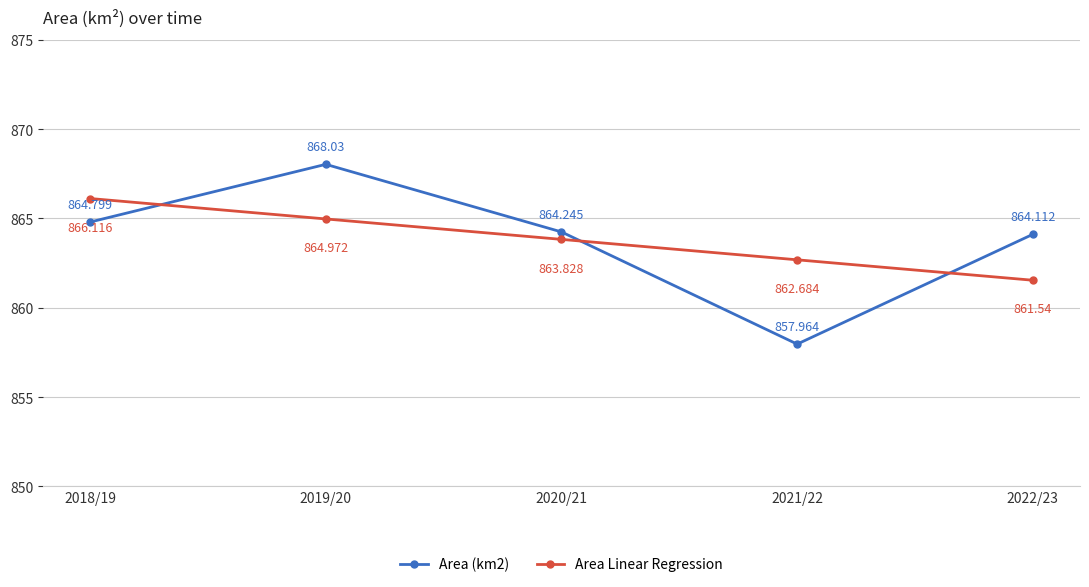

How many lines are shown in the chart?

2